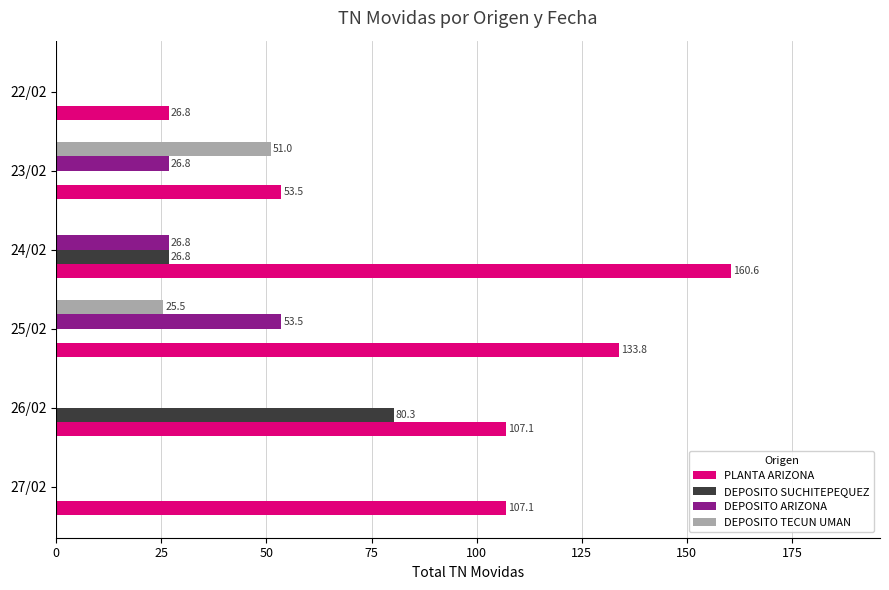

Which label corresponds to the largest value in the chart?

24/02